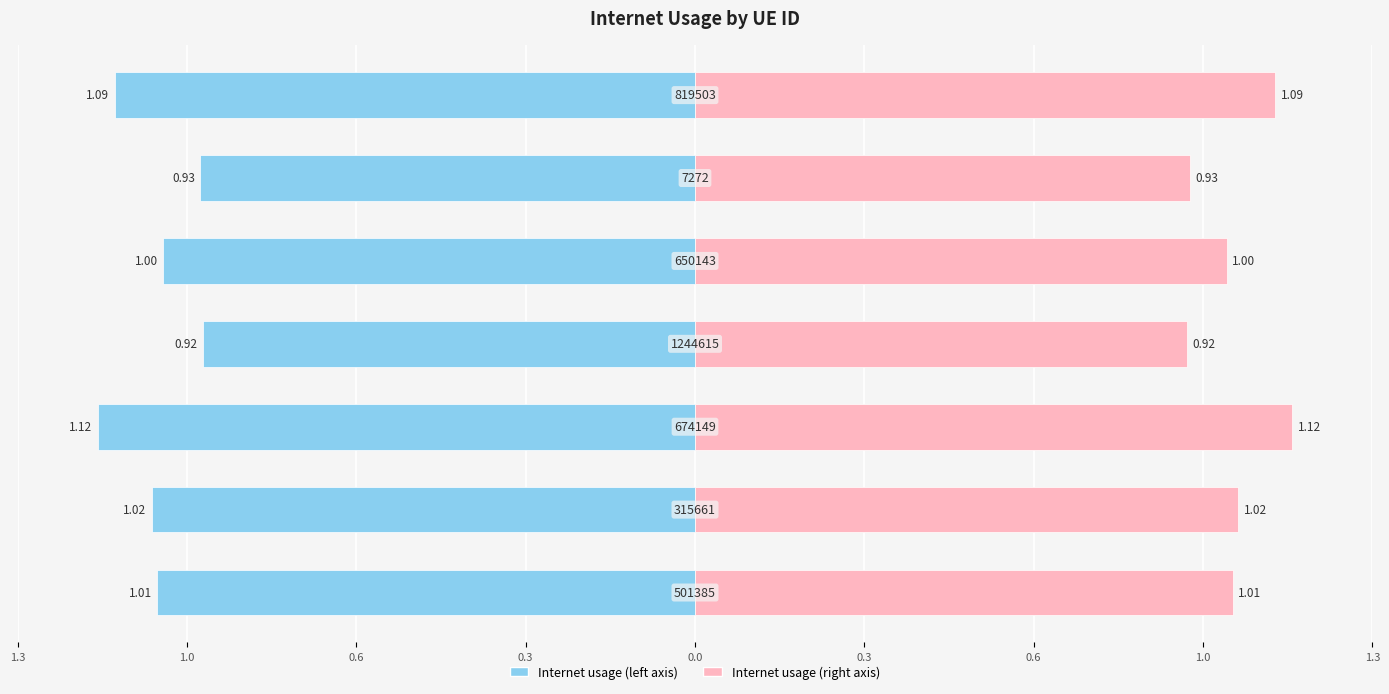

Are the bars horizontal?

Yes